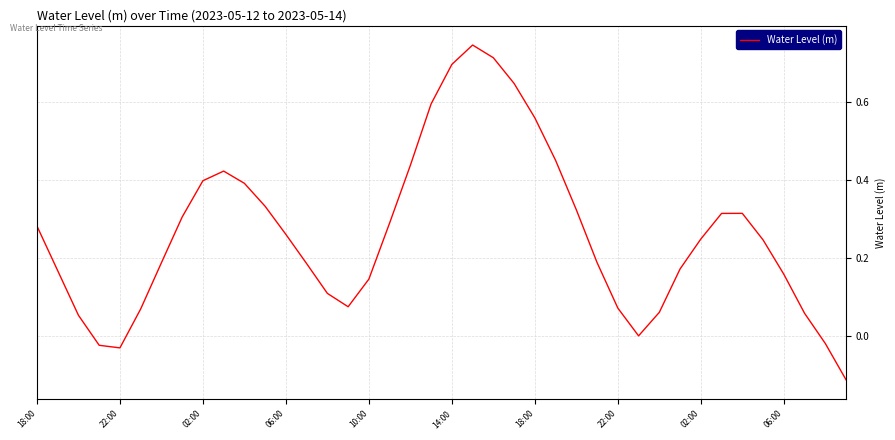

What is the difference between the maximum and minimum values?

0.9